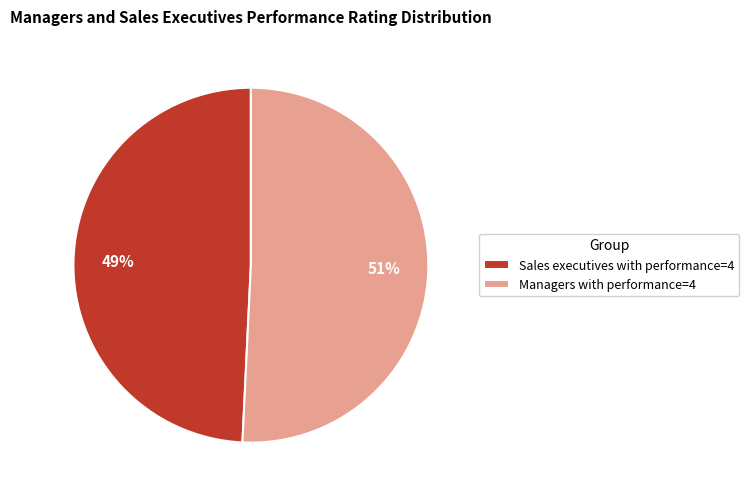

To the nearest percent, what portion does Sales executives with performance=4 represent?

49%